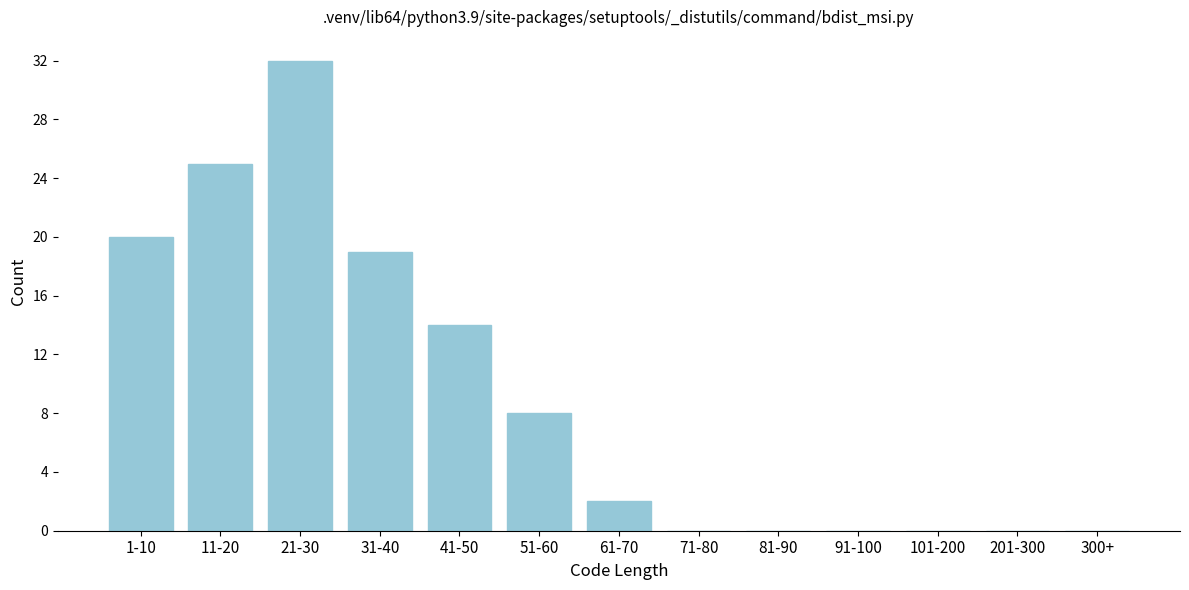

Reading right to left, list all the values displayed in this chart.

300+=0	201-300=0	101-200=0	91-100=0	81-90=0	71-80=0	61-70=2	51-60=8	41-50=14	31-40=19	21-30=32	11-20=25	1-10=20